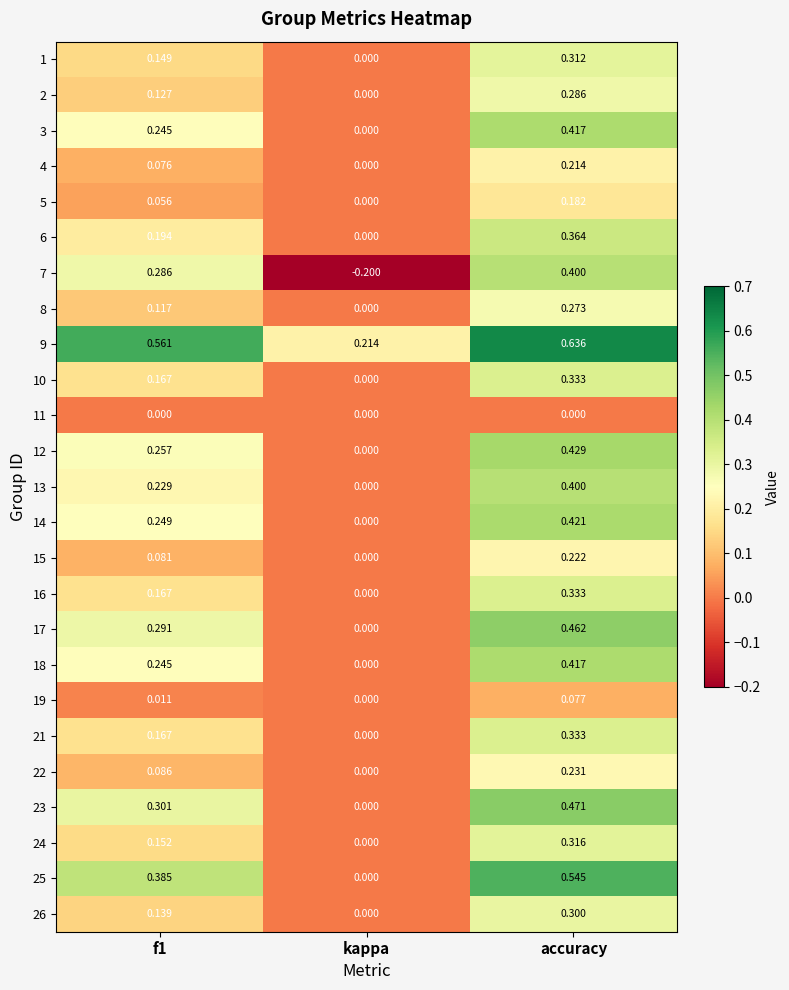

What is the smallest value displayed?

-0.2